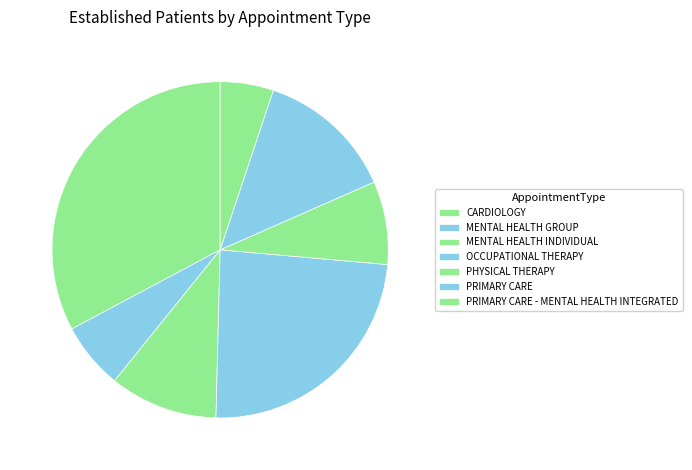

How many segments does this pie chart have?

7